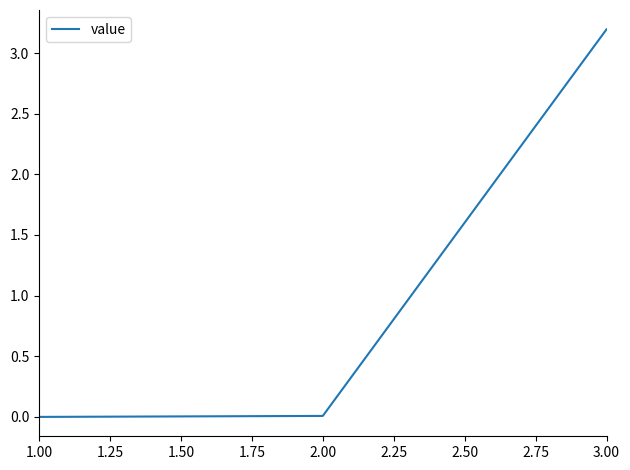

The chart shows a value of 1.6 at 3.00. True or false?

False